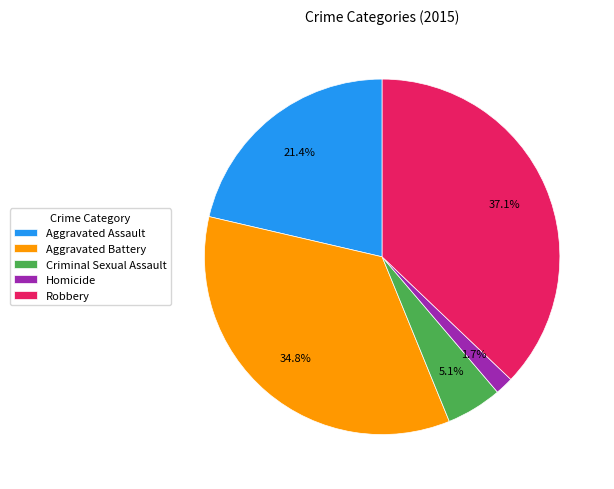

Is there any slice that represents more than half of the pie?

No